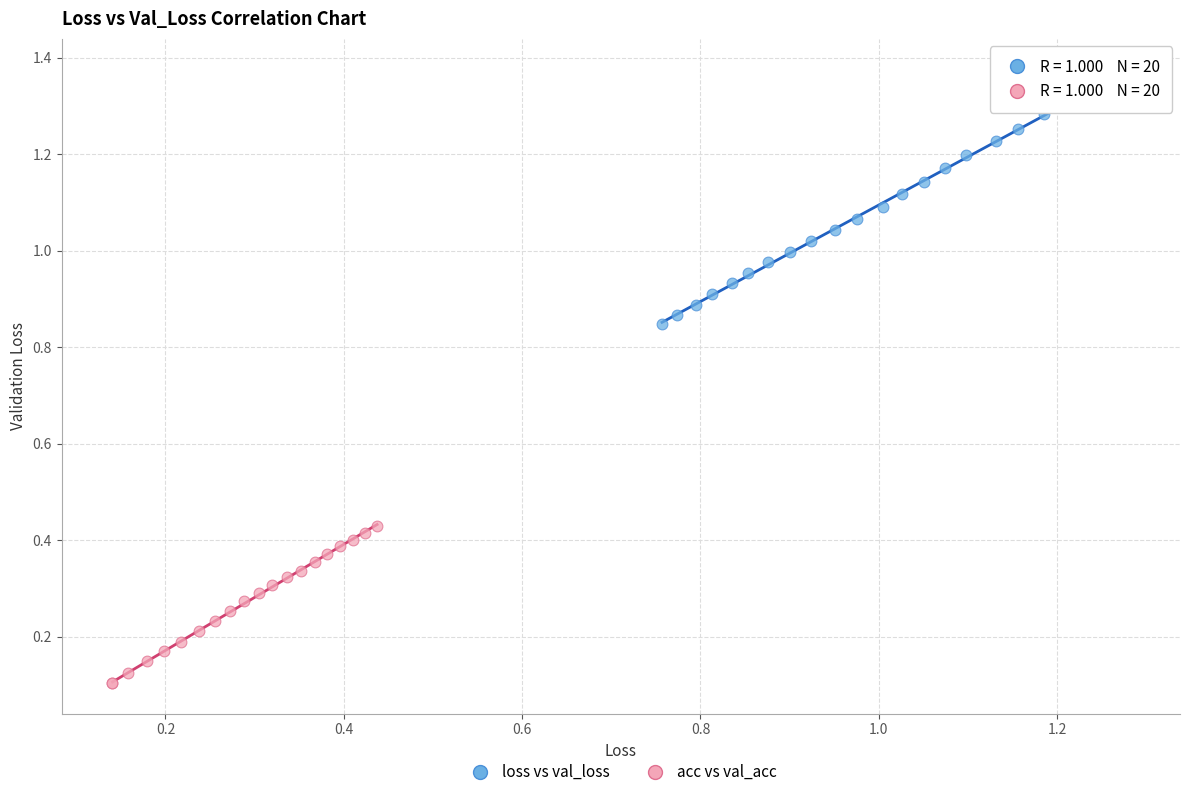

Which series has the widest spread of Y values?

loss vs val_loss